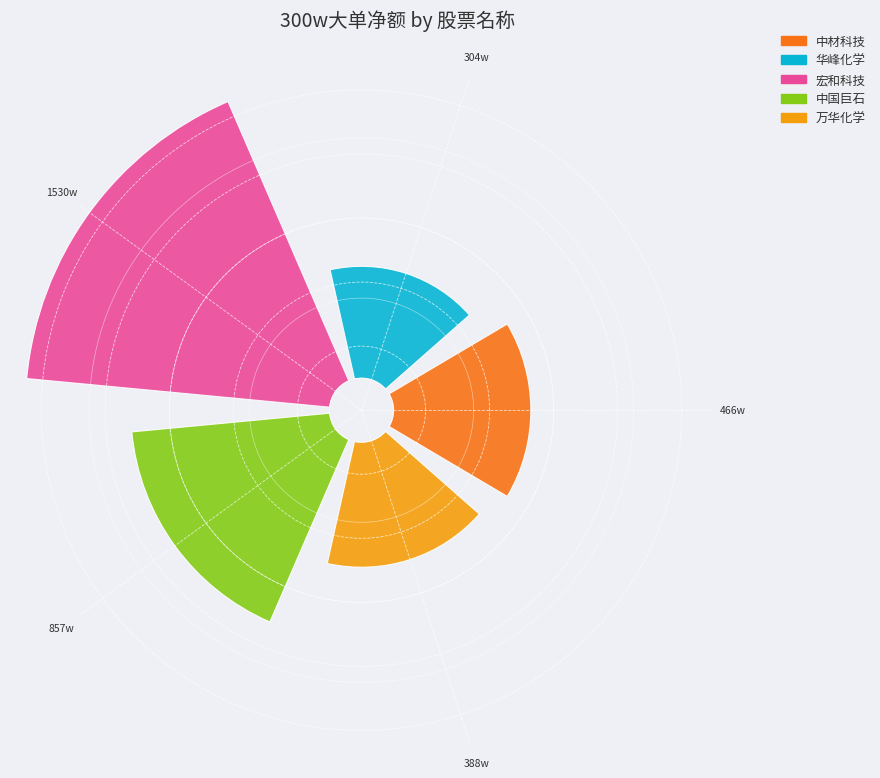

Is it true that 红宝丽 is 12% of the pie?

False